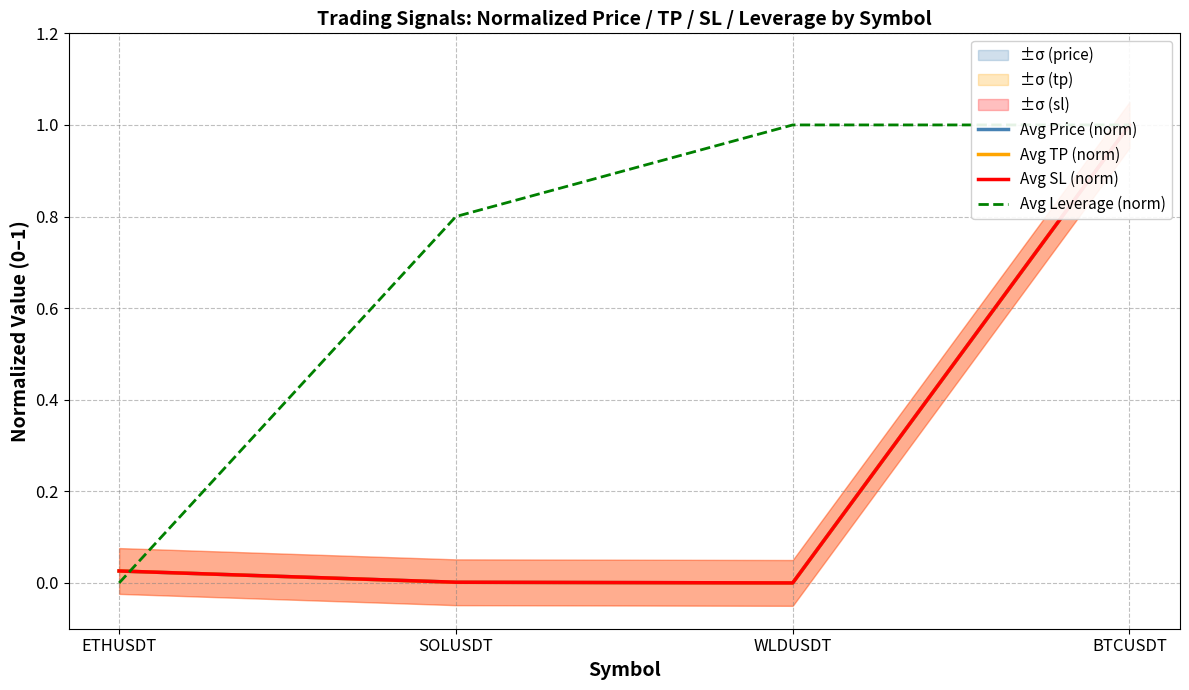

Rank the series at WLDUSDT from highest to lowest value.

Avg Leverage (norm), Avg Price (norm), Avg TP (norm), Avg SL (norm)